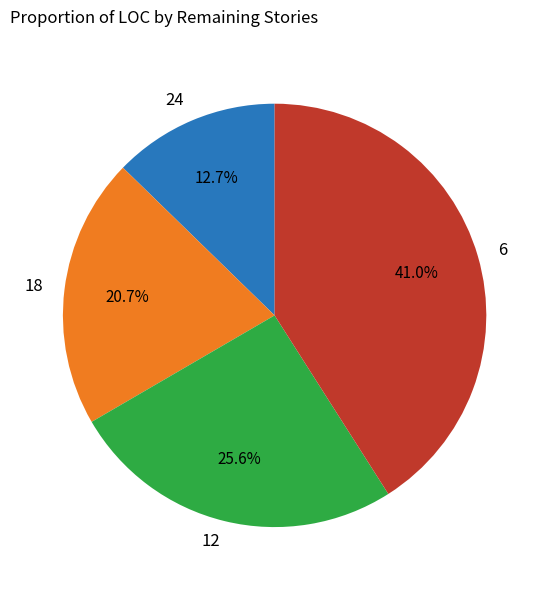

To the nearest percent, what is the difference between the largest and smallest slice percentages?

28%